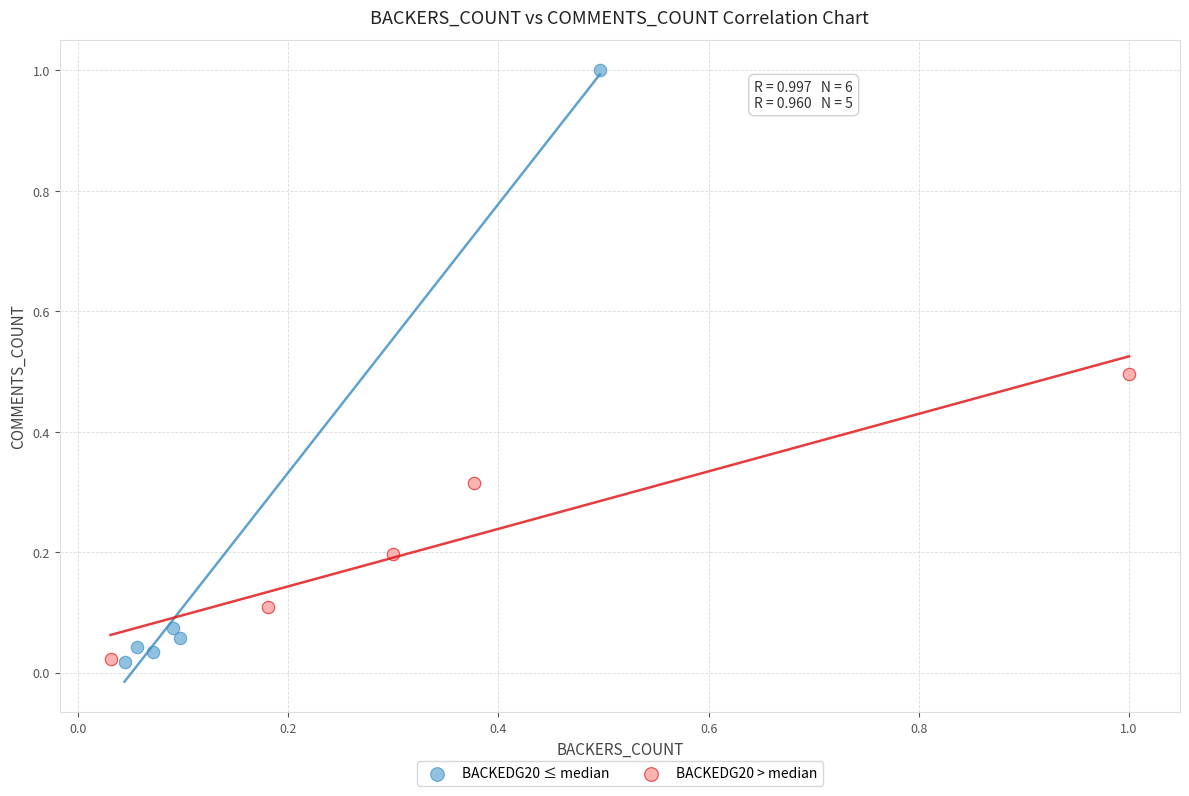

Which series contains the highest Y value?

BACKEDG20 ≤ median